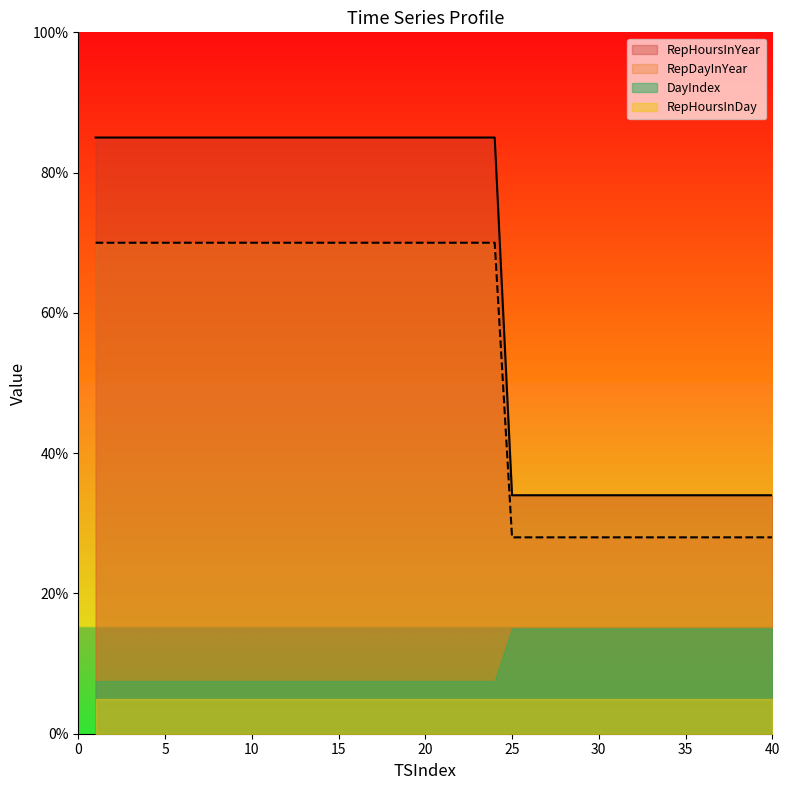

Is it true that RepDayInYear equals 12 at 27?

False